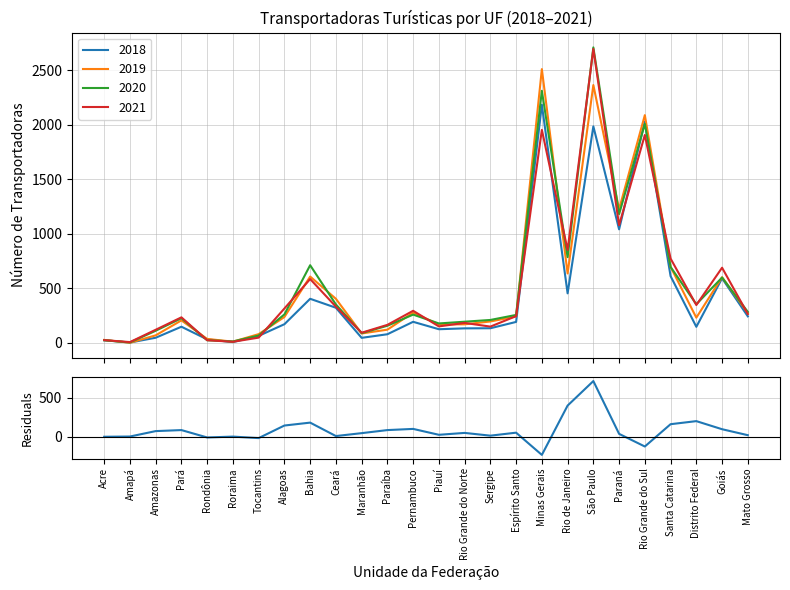

True or false: the data has more than 1 interior local peaks.

True